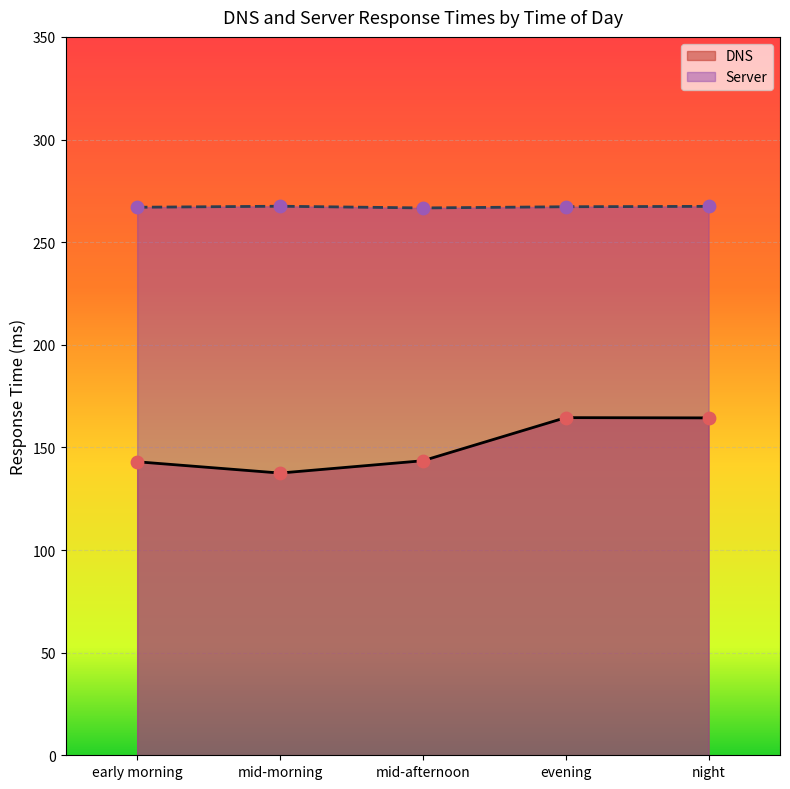

Which series reaches the maximum Y coordinate?

Server